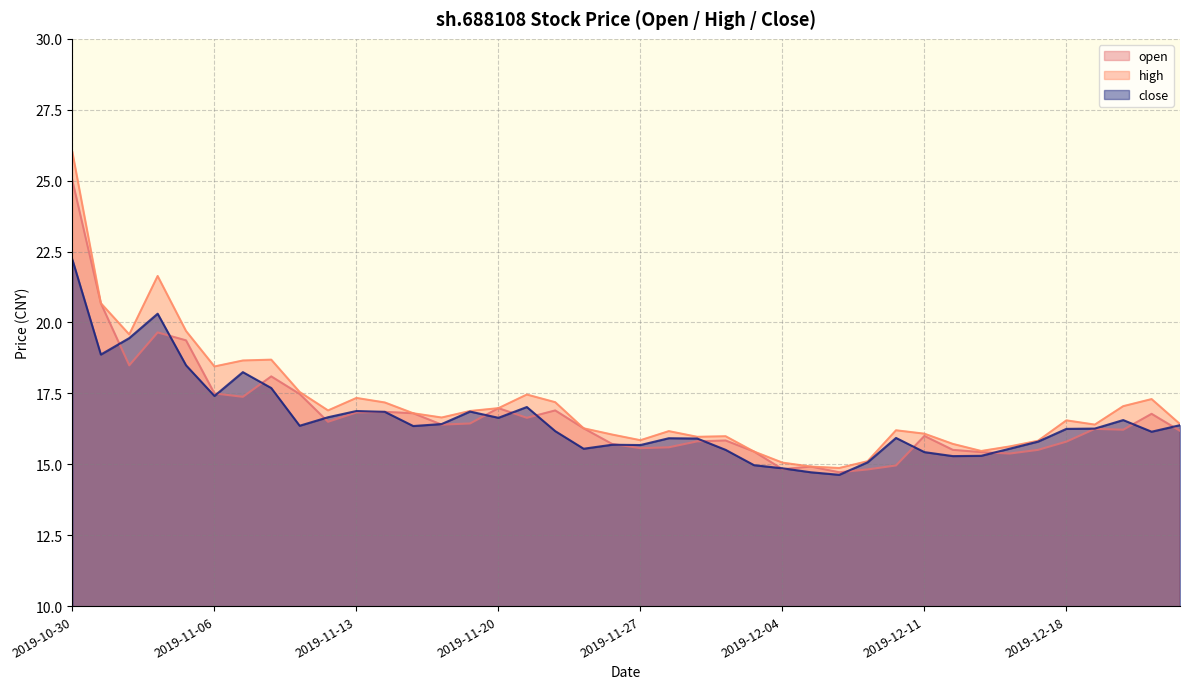

How many distinct data groups are displayed?

3